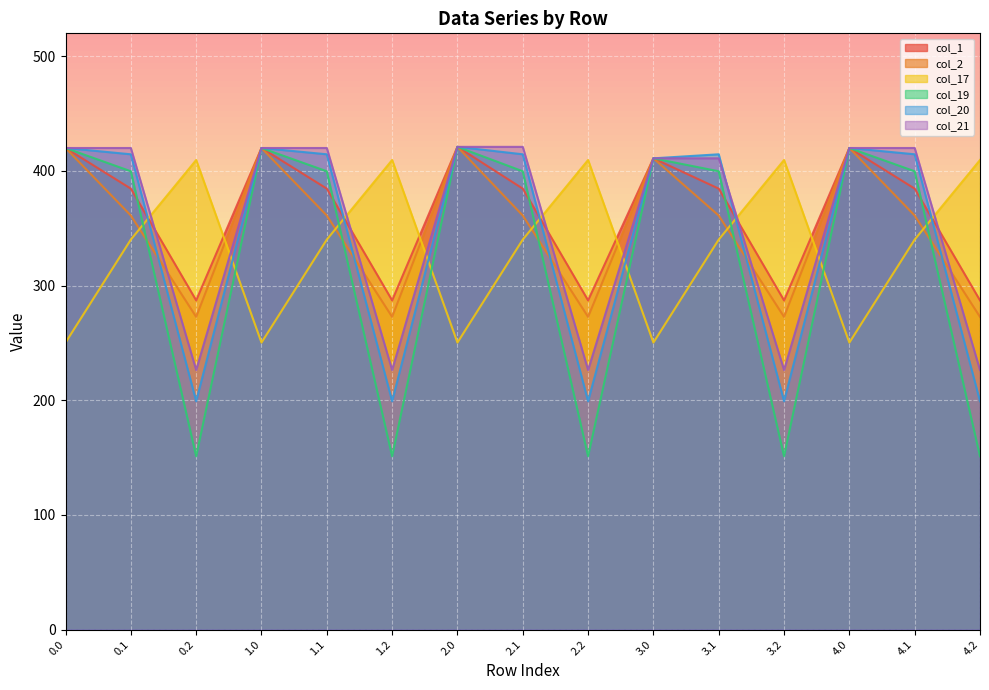

Reading right to left, transcribe all the data shown in this chart.

col_1: 287.1	384.6	420.0	287.1	384.6	411.0	287.1	384.6	421.0	287.1	384.6	420.0	287.1	384.6	420.0
col_2: 272.7	361.1	420.0	272.7	361.1	411.0	272.7	361.1	421.0	272.7	361.1	420.0	272.7	361.1	420.0
col_17: 409.5	340.1	250.3	409.5	340.1	250.3	409.5	340.1	250.3	409.5	340.1	250.3	409.5	340.1	250.3
col_19: 151.1	399.7	420.0	151.1	399.7	411.0	151.1	399.7	421.0	151.1	399.7	420.0	151.1	399.7	420.0
col_20: 199.2	414.5	420.0	199.2	414.5	411.0	199.2	414.5	421.0	199.2	414.5	420.0	199.2	414.5	420.0
col_21: 226.4	420.0	420.0	226.4	411.0	411.0	226.4	421.0	421.0	226.4	420.0	420.0	226.4	420.0	420.0